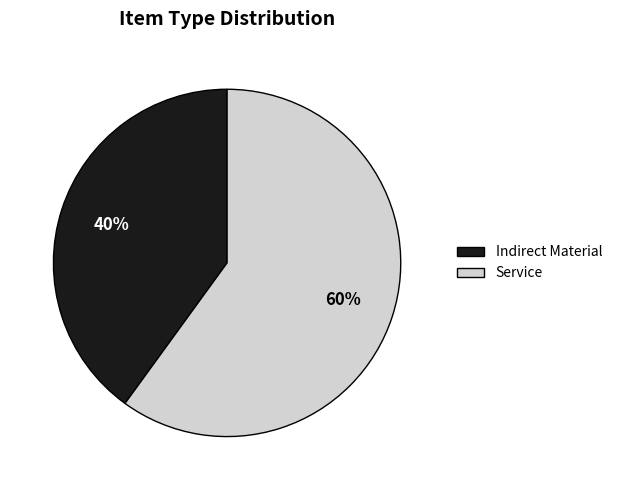

How many segments does this pie chart have?

2